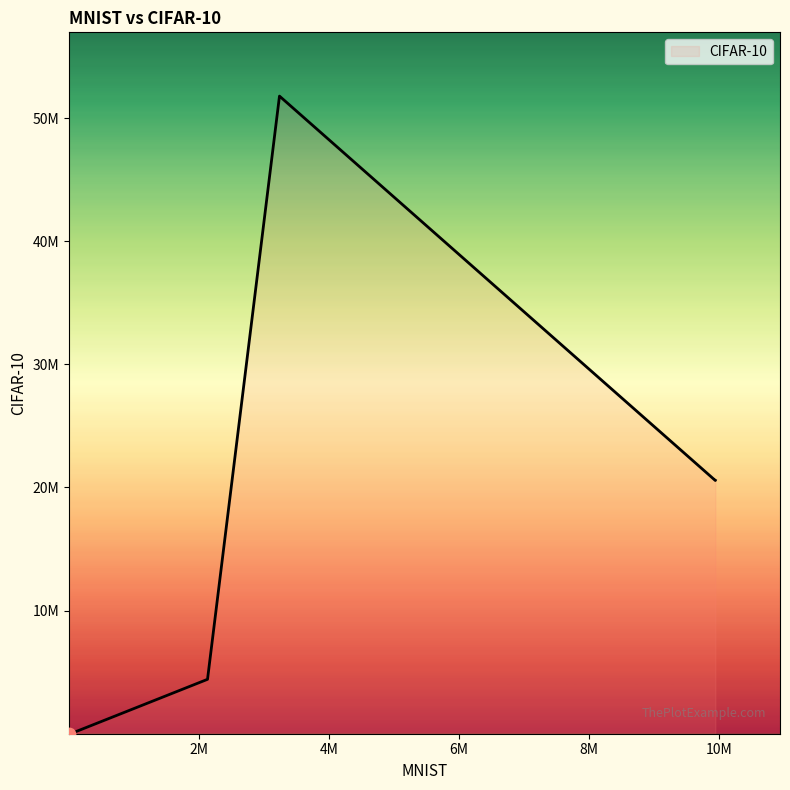

Is this an area chart (filled region under the line)?

Yes